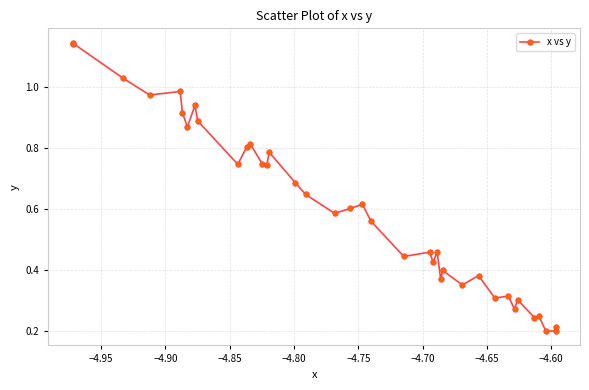

What is the sum of all values?

22.9